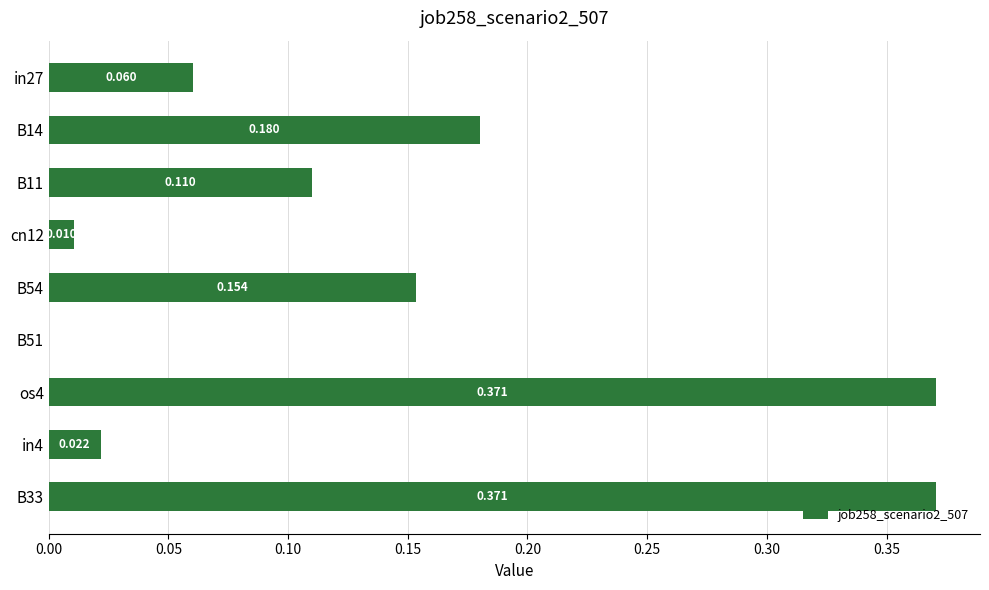

What is the maximum value shown in the chart?

0.4